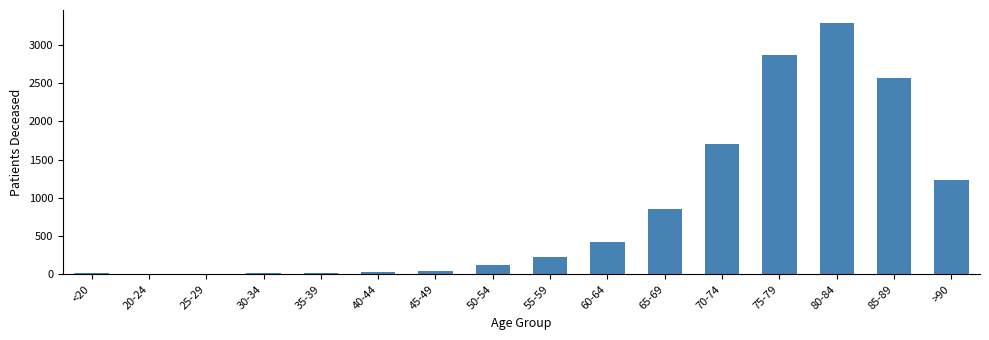

What is the maximum value shown in the chart?

3292